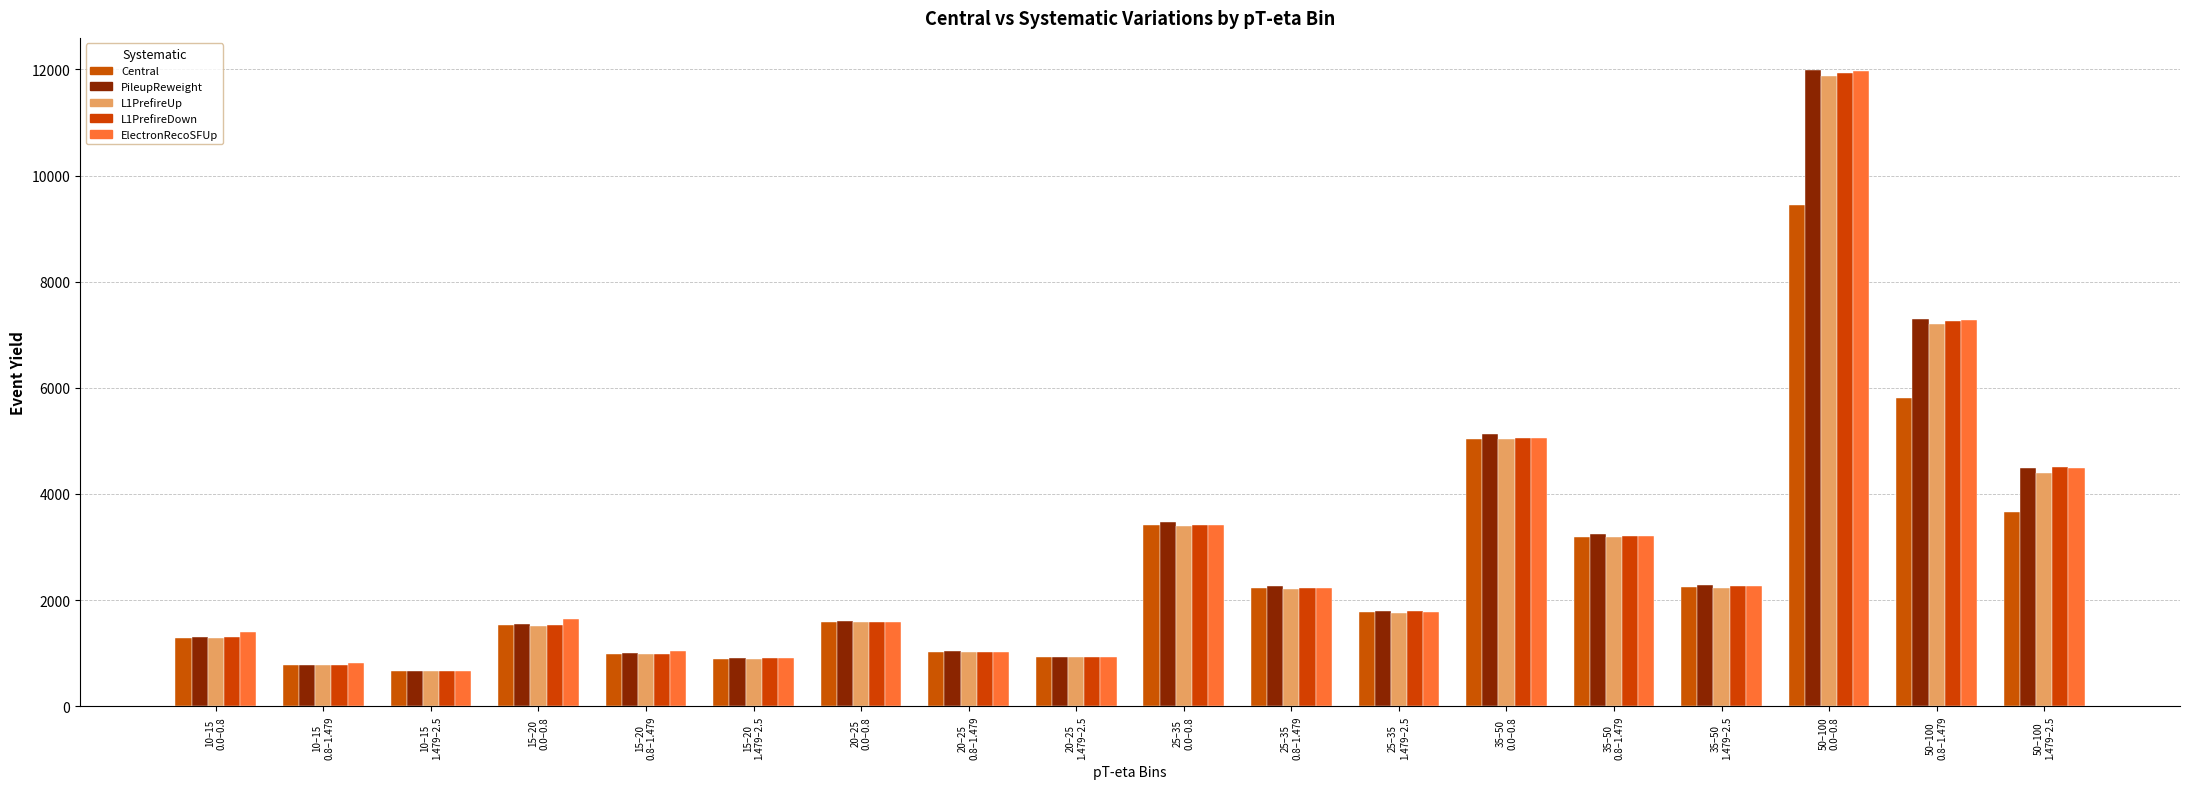

Are the bars grouped side by side (vs. stacked)?

Yes